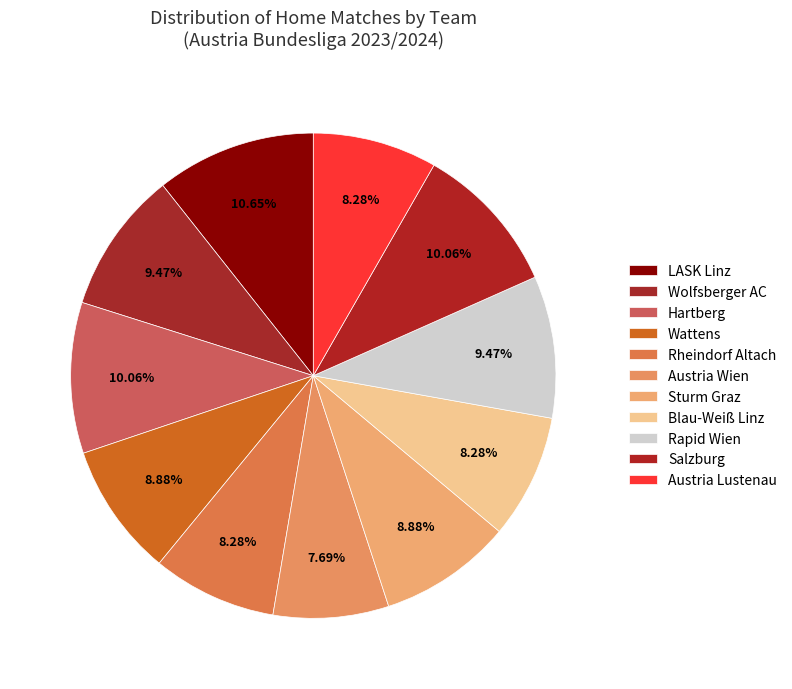

Is the sum of Blau-Weiß Linz and Hartberg greater than half?

No